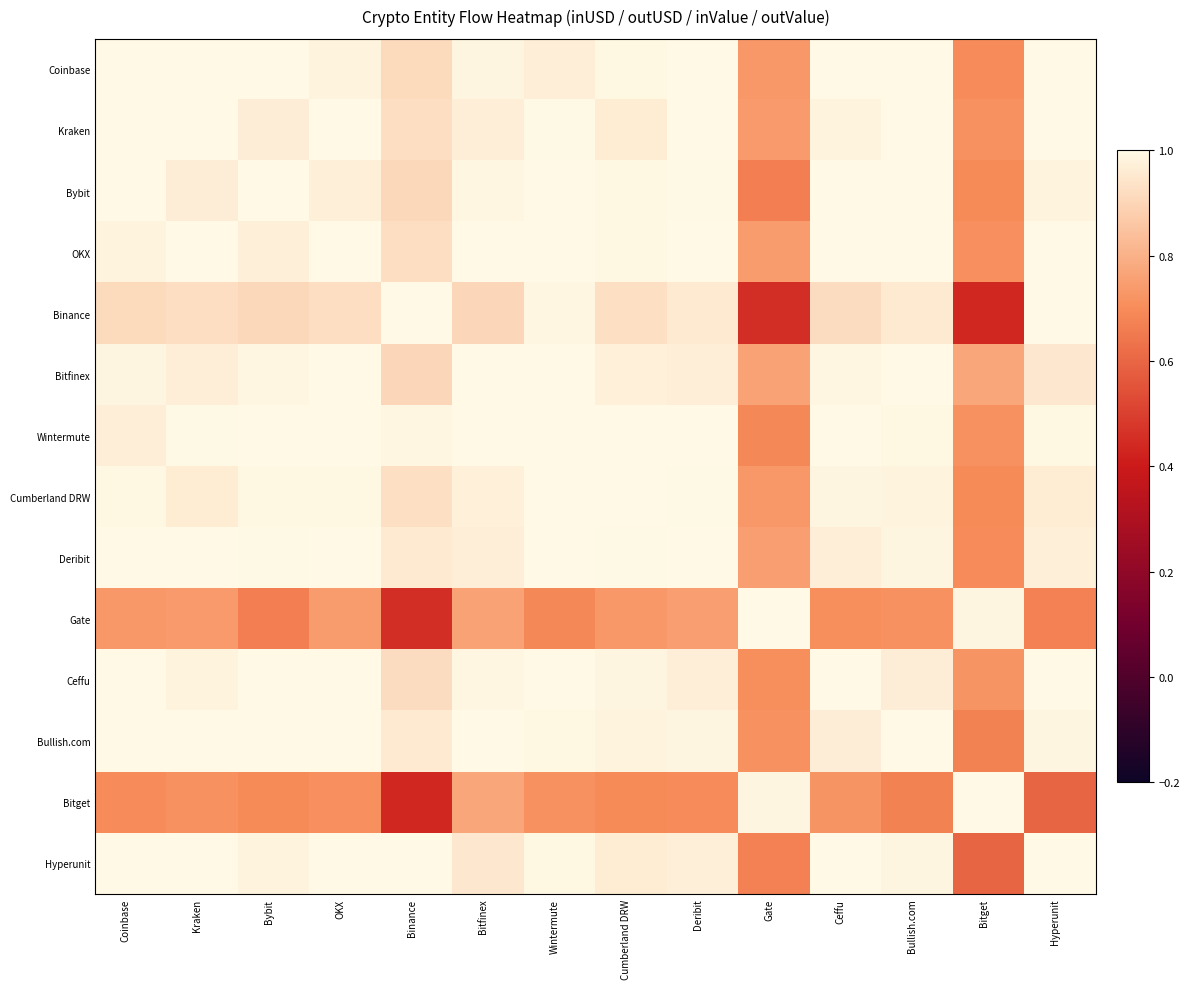

Which has a higher value, Coinbase or Binance?

Coinbase